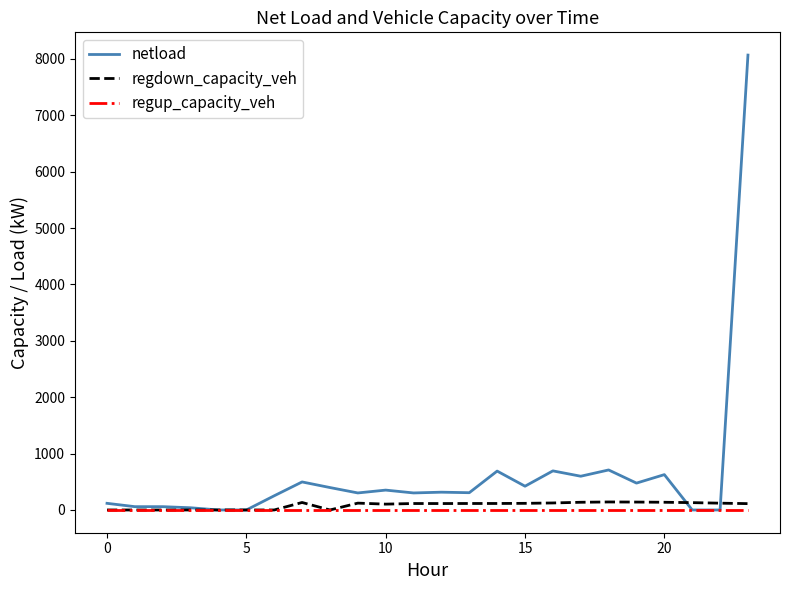

What is the maximum value for netload?

8068.6